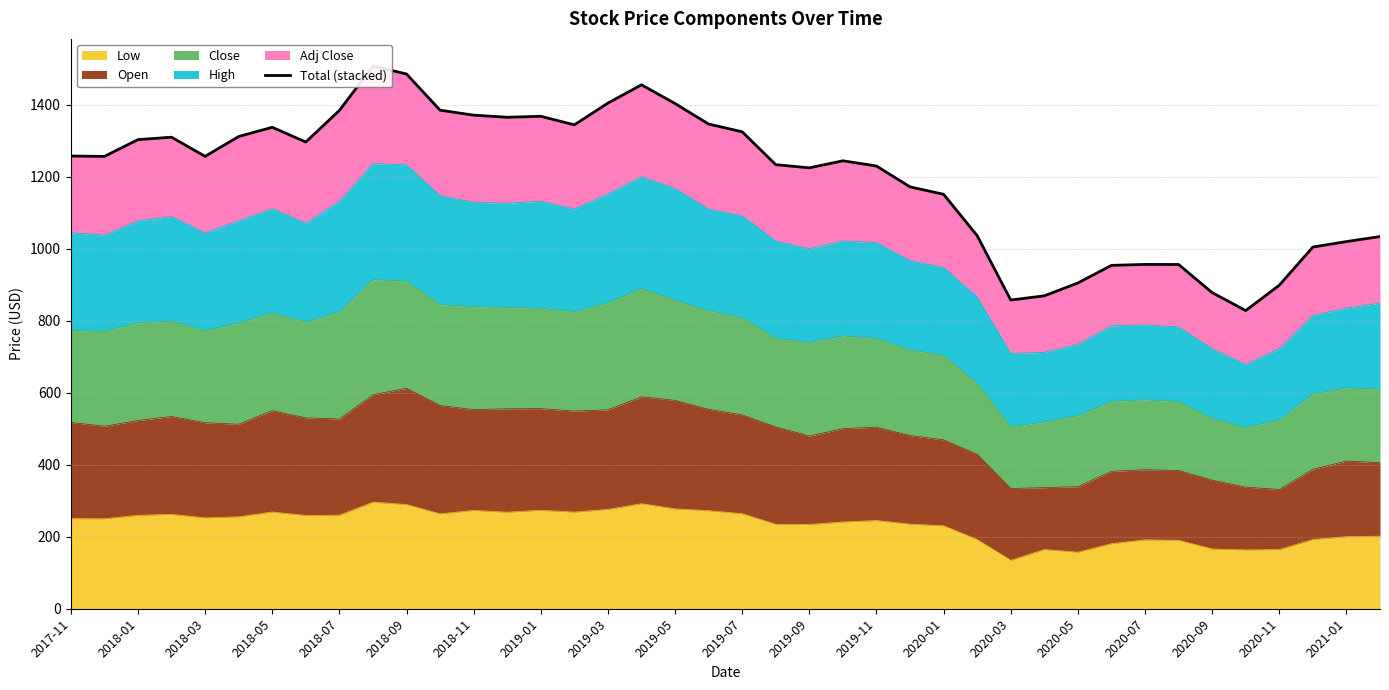

At which label does the data first exceed 1256?

2017-11